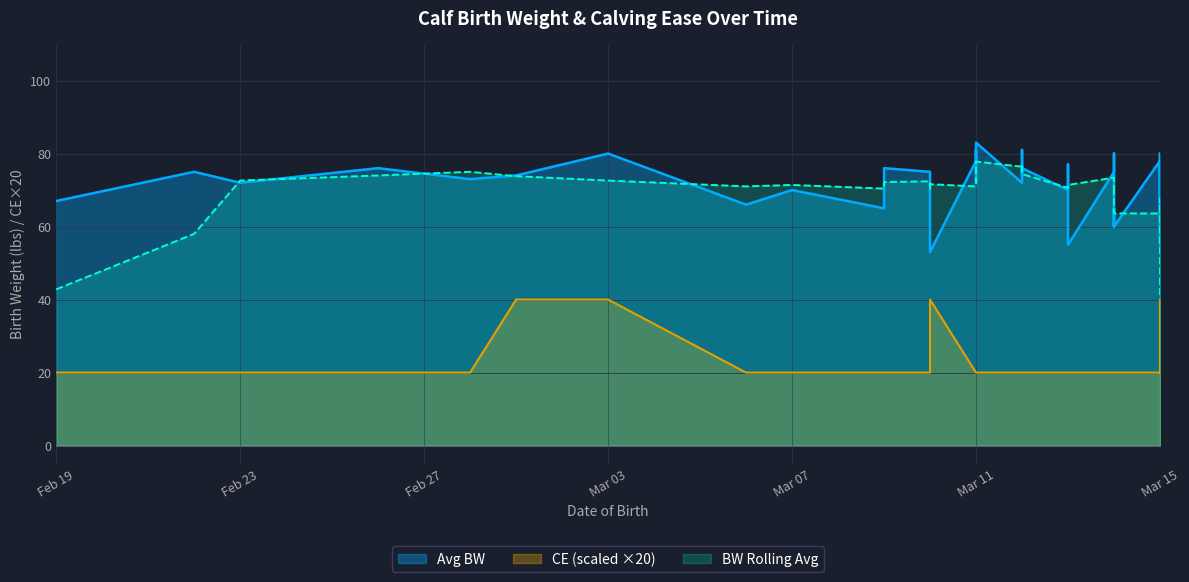

What is the label of the 23rd point from the left?

2019-03-12